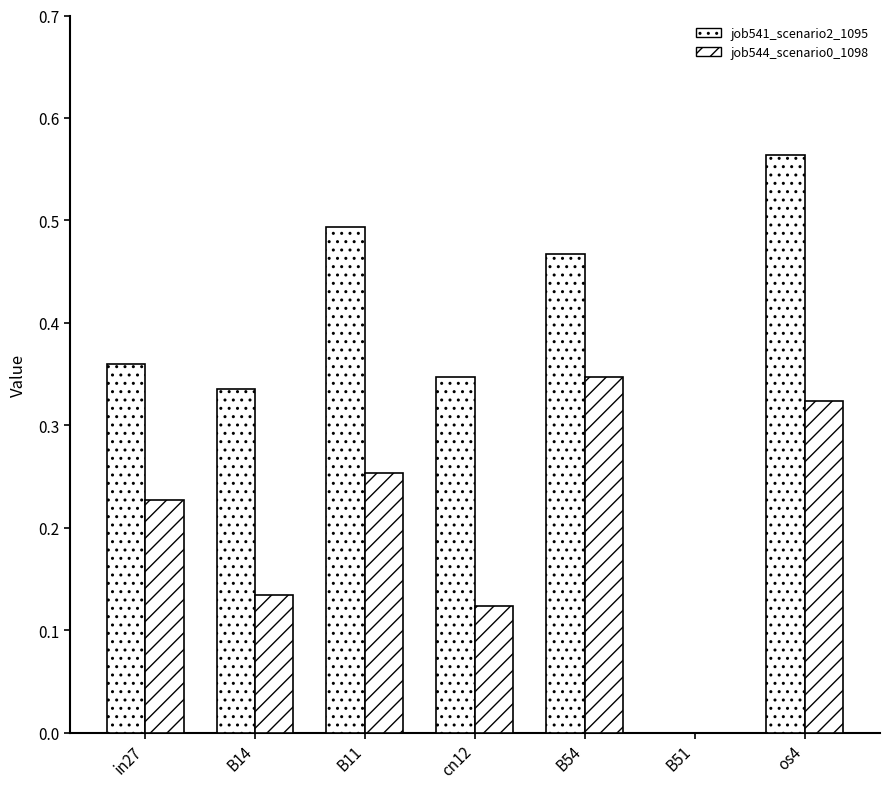

Rank the series by their maximum value, from highest to lowest.

job541_scenario2_1095, job544_scenario0_1098